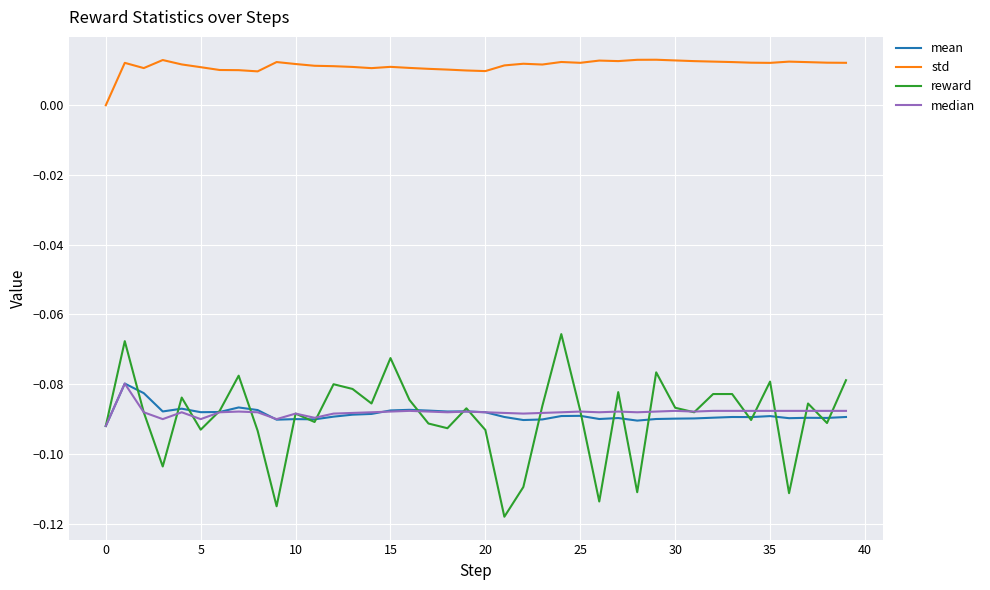

Does the chart have visible grid lines?

Yes